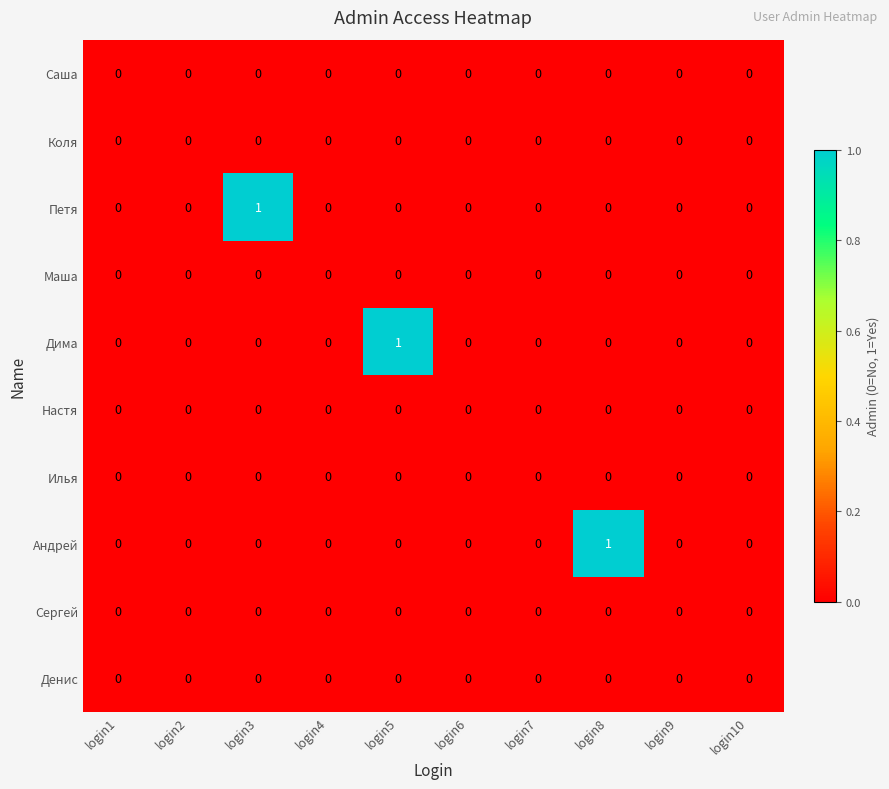

Between login2 and login8, which series saw the biggest shift?

Андрей